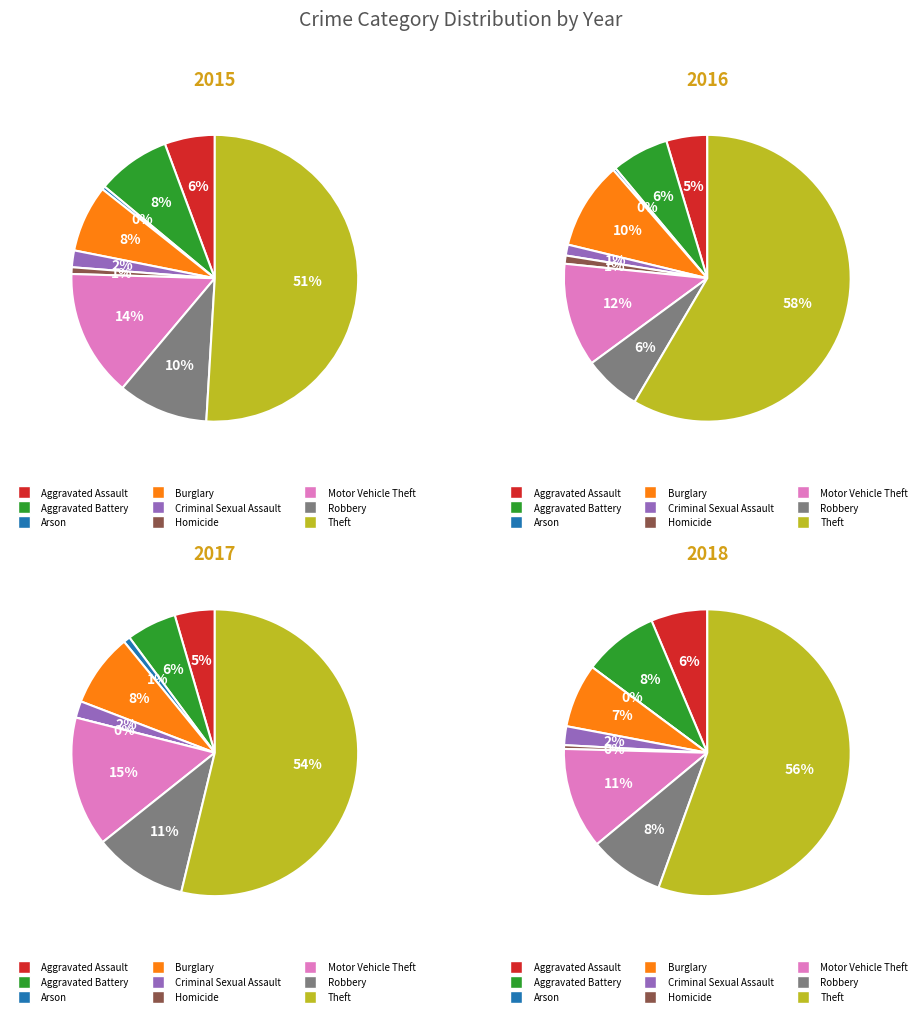

To the nearest percent, what is the difference between the Aggravated Battery and Criminal Sexual Assault slice percentages?

4%